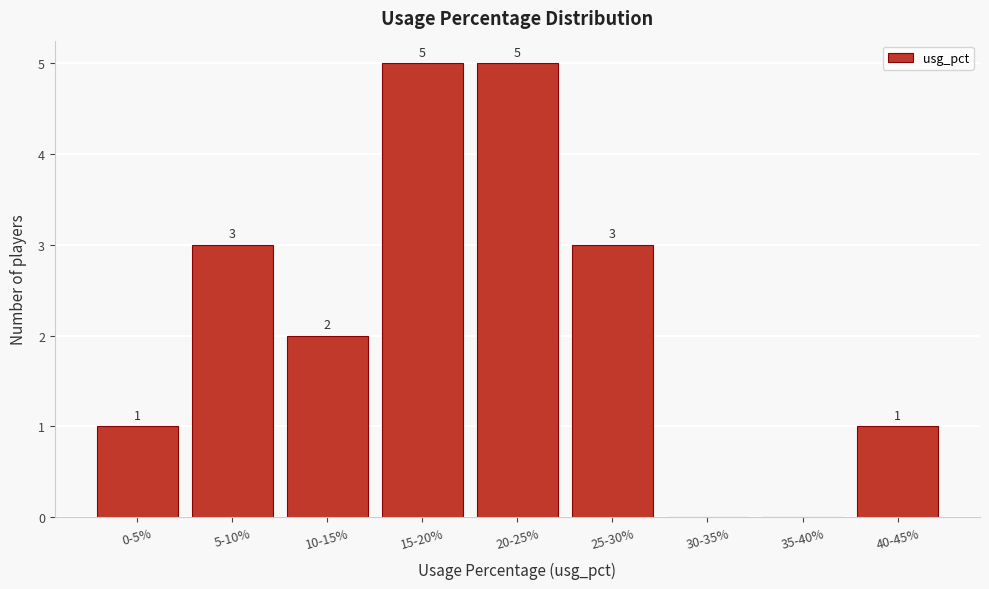

Reading left to right, transcribe all the data shown in this chart.

0-5%=1	5-10%=3	10-15%=2	15-20%=5	20-25%=5	25-30%=3	30-35%=0	35-40%=0	40-45%=1